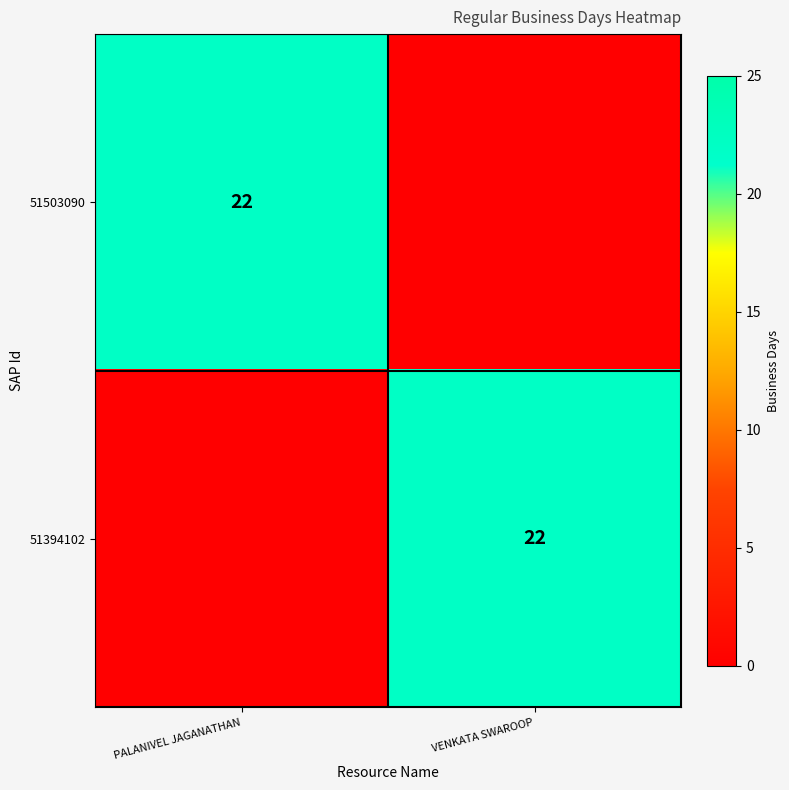

The 51503090 series shows 22 at PALANIVEL JAGANATHAN. True or false?

True